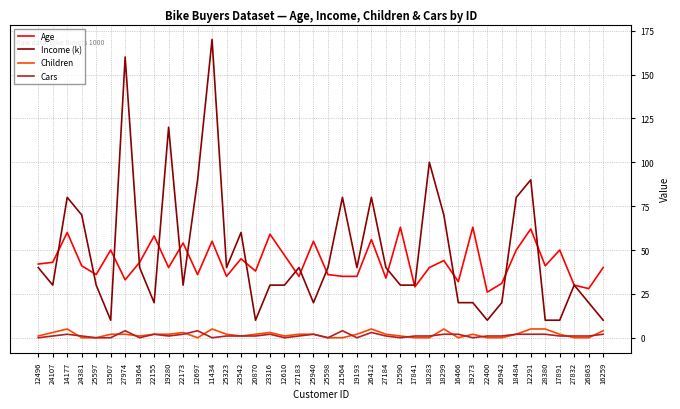

What is the greatest value displayed?

170